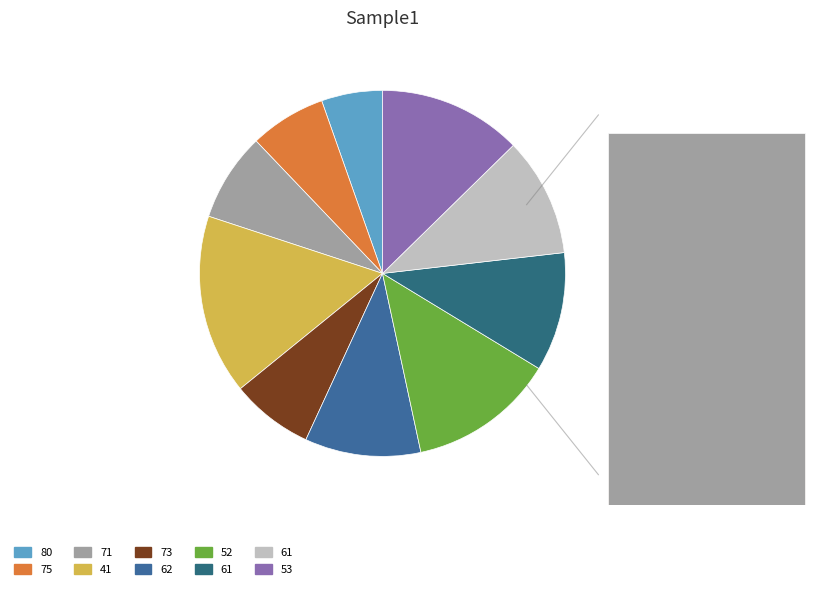

To the nearest percent, what is the average slice percentage?

10%